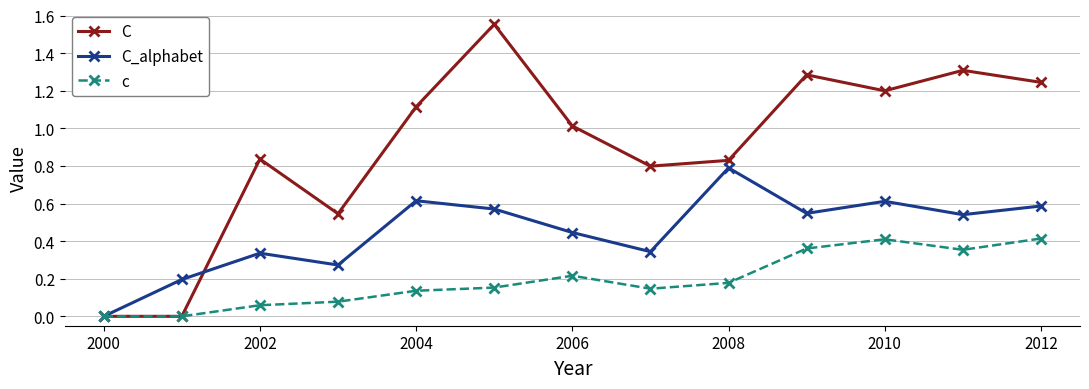

Rank the series by their maximum value, from lowest to highest.

c, C_alphabet, C